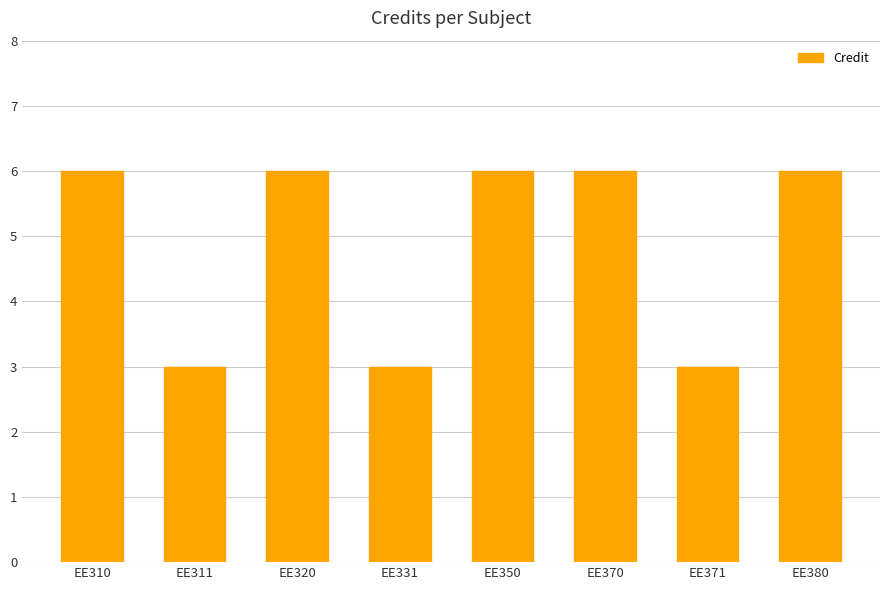

What is the greatest value displayed?

6